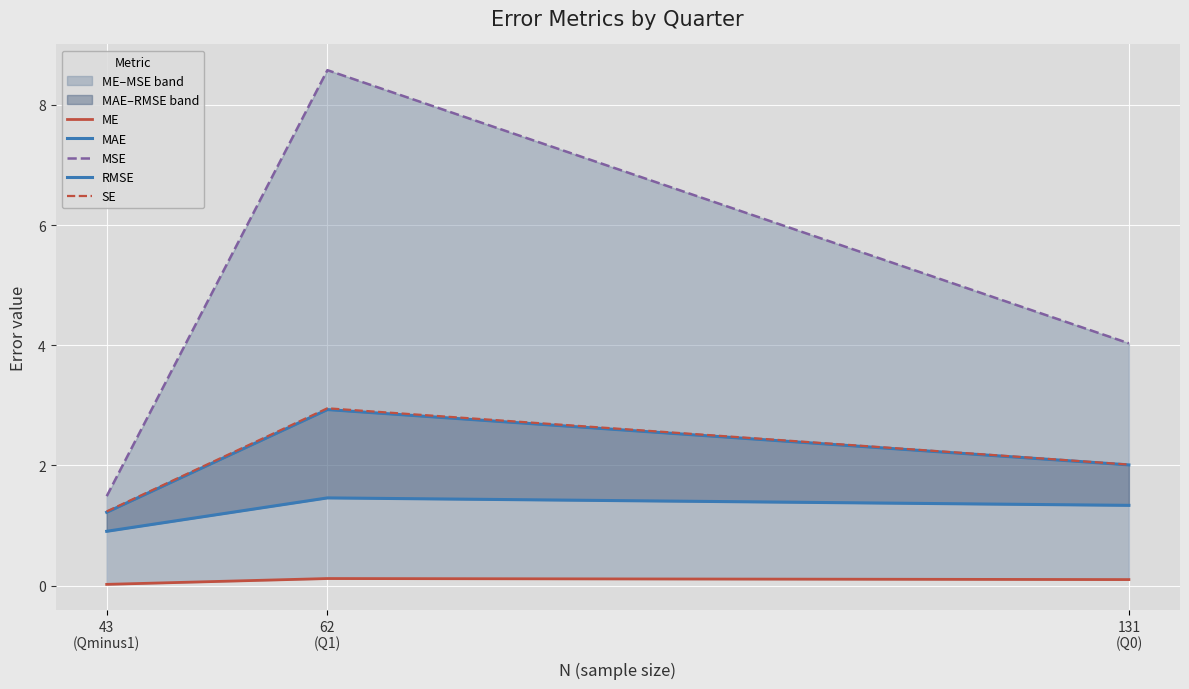

Is it true that ME equals 0.0 at 43
(Qminus1)?

True